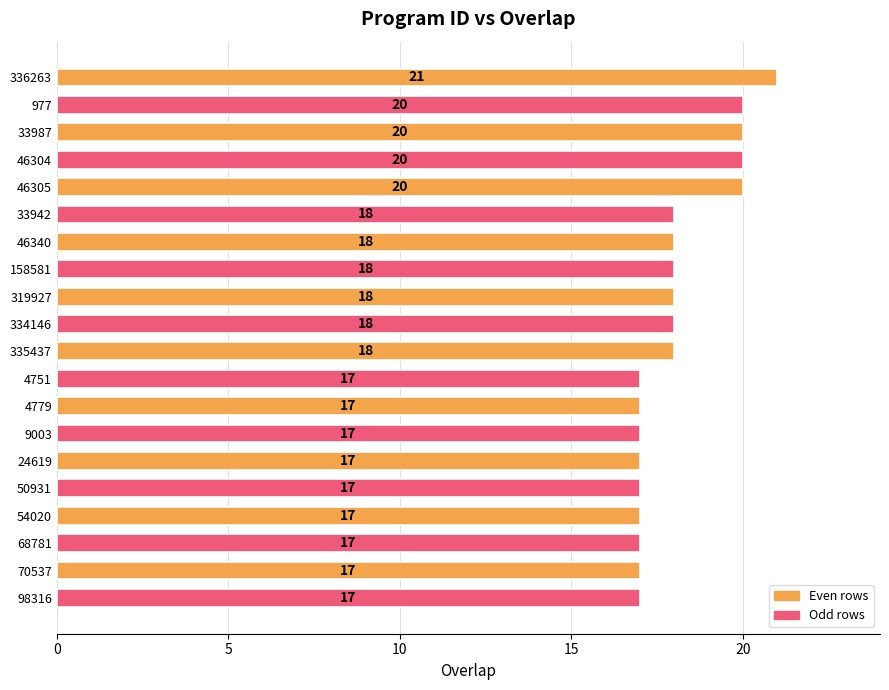

Approximately how many times larger is the value at 50931 compared to 4779?

1.0